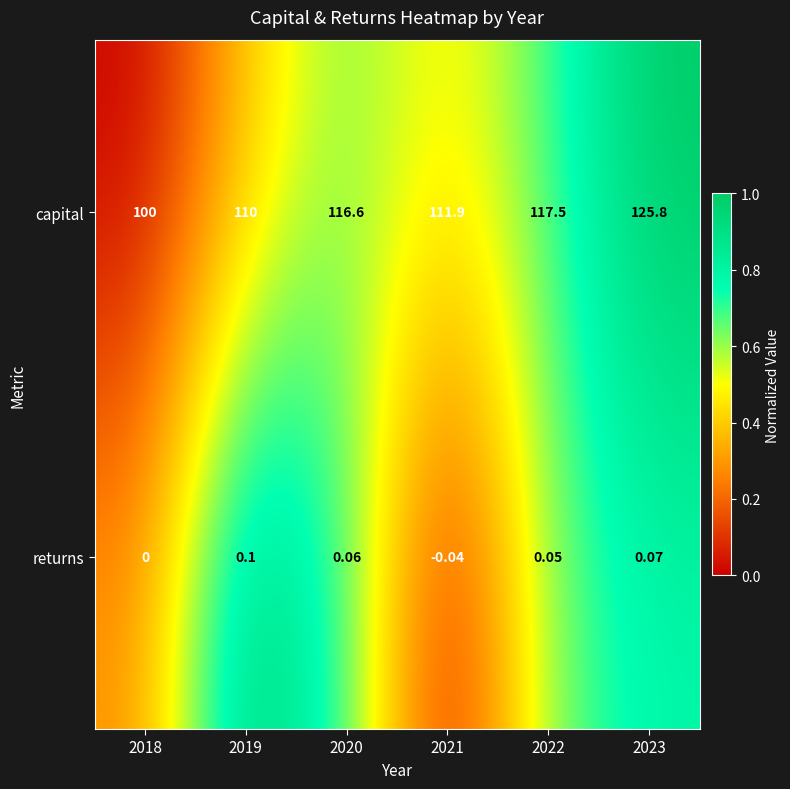

List the series in order of their peak value, lowest first.

returns, capital